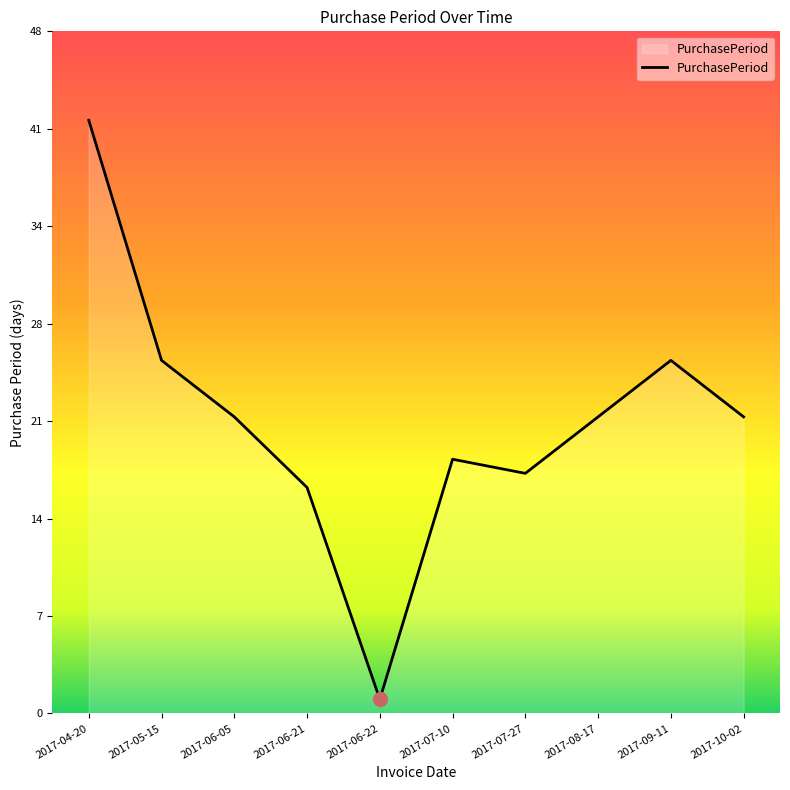

Reading left to right, what are all the values shown in this chart?

2017-04-20=42	2017-05-15=25	2017-06-05=21	2017-06-21=16	2017-06-22=1	2017-07-10=18	2017-07-27=17	2017-08-17=21	2017-09-11=25	2017-10-02=21